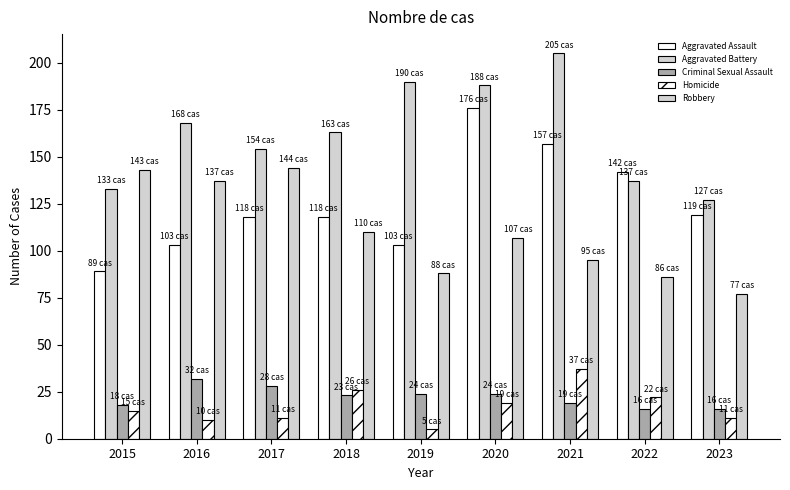

Which label corresponds to the smallest value in the chart?

2019